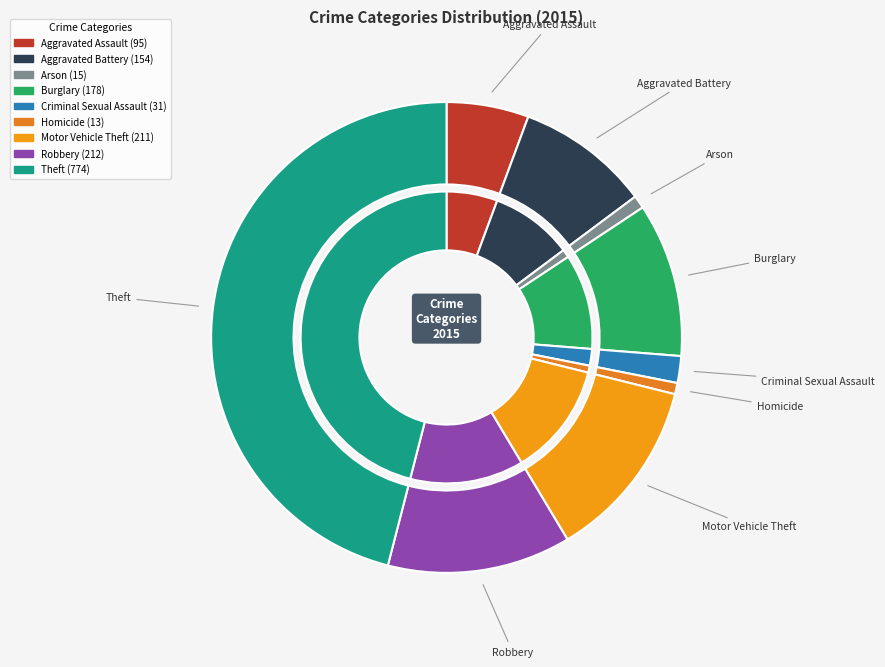

To the nearest percent, what is the combined percentage of Criminal Sexual Assault and Arson?

3%